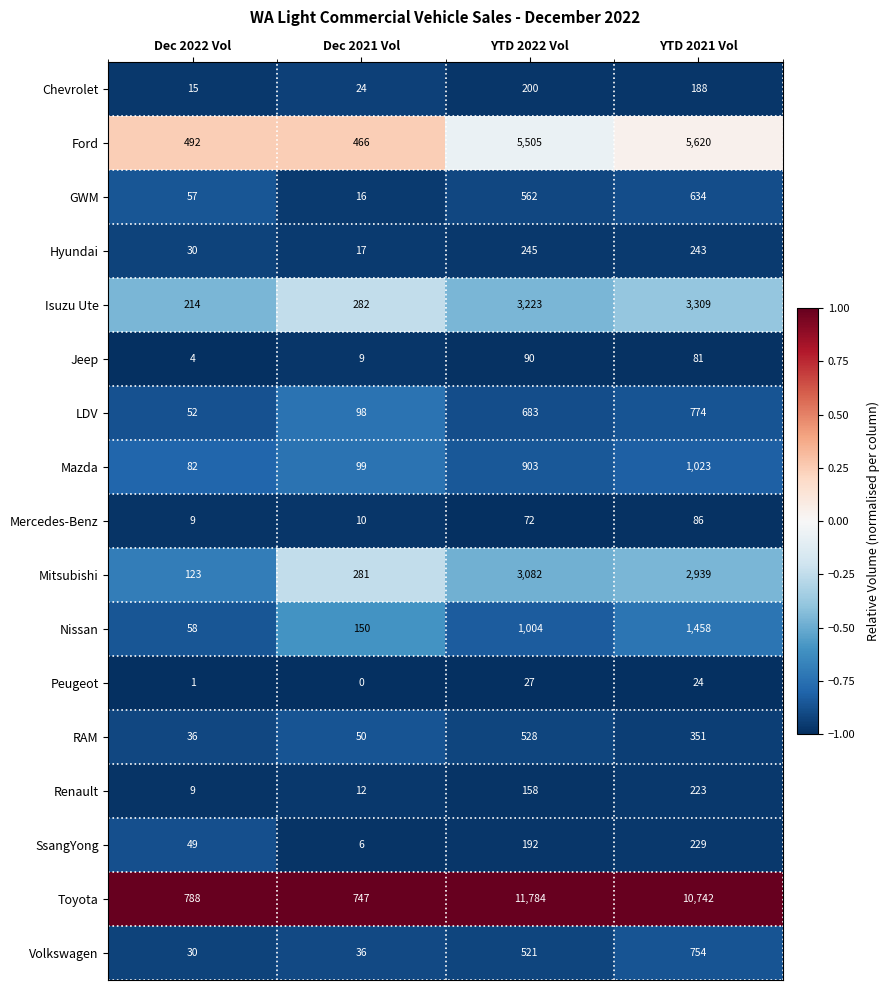

Rank the series at YTD 2021 Vol from highest to lowest value.

Toyota, Ford, Isuzu Ute, Mitsubishi, Nissan, Mazda, LDV, Volkswagen, GWM, RAM, Hyundai, SsangYong, Renault, Chevrolet, Mercedes-Benz, Jeep, Peugeot